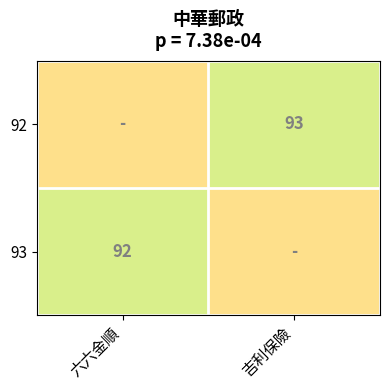

True or false: 93 has a value of 92 at 六六金順.

True